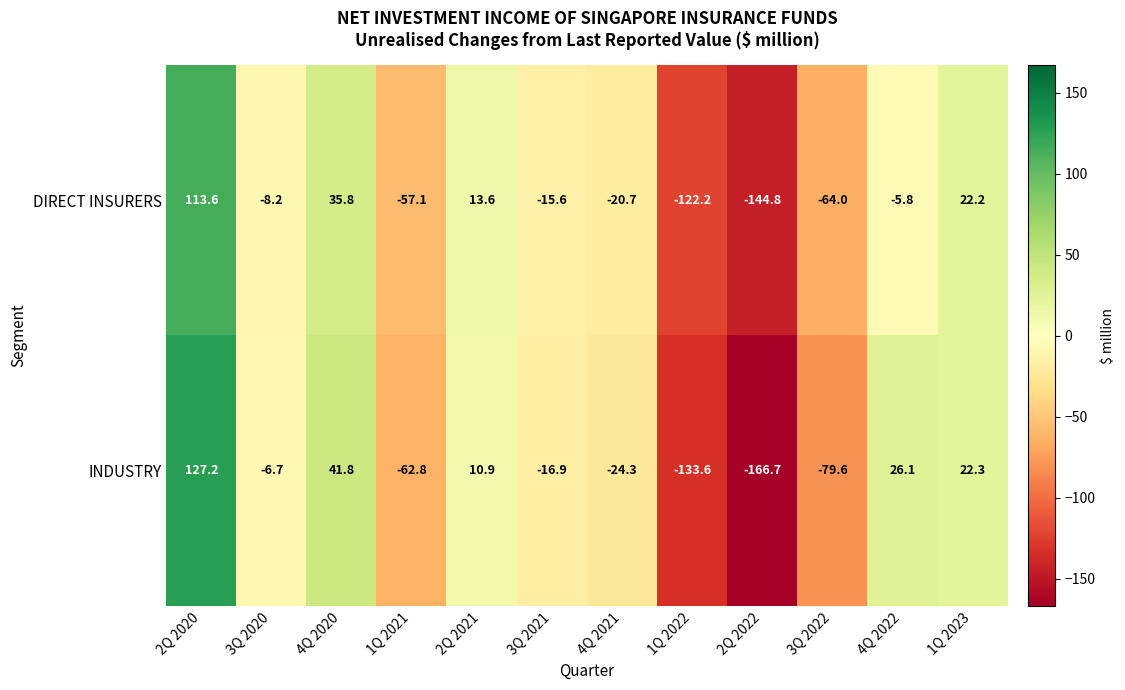

Rank the series by their average value, from highest to lowest.

DIRECT INSURERS, INDUSTRY